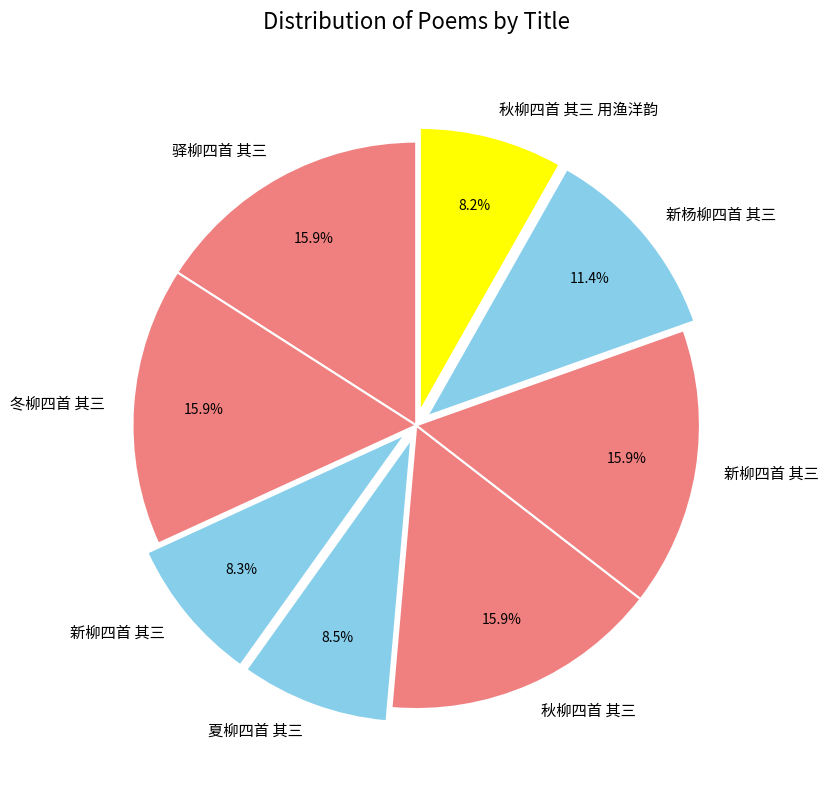

To the nearest percent, what is the difference between the largest and smallest slice percentages?

8%